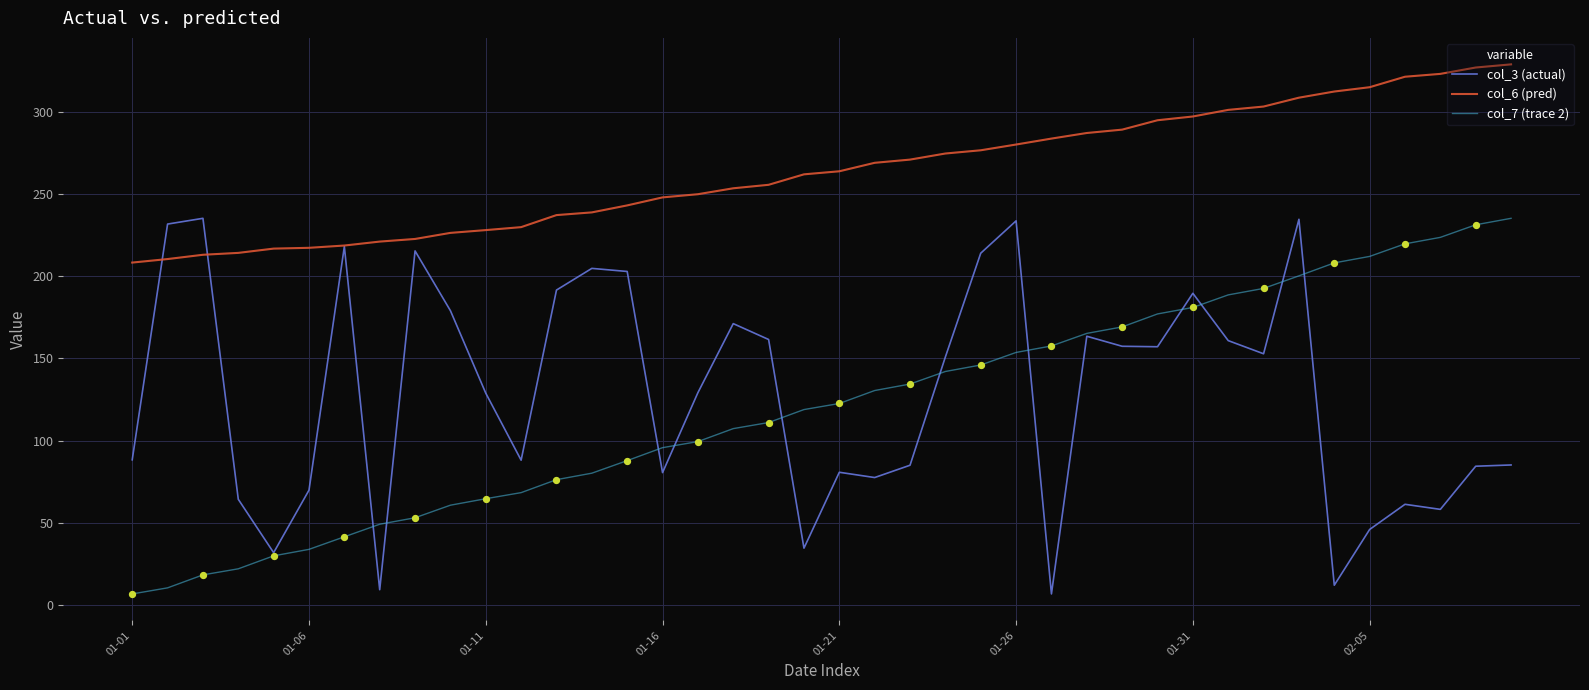

At how many categories does at least one series exceed 144?

40